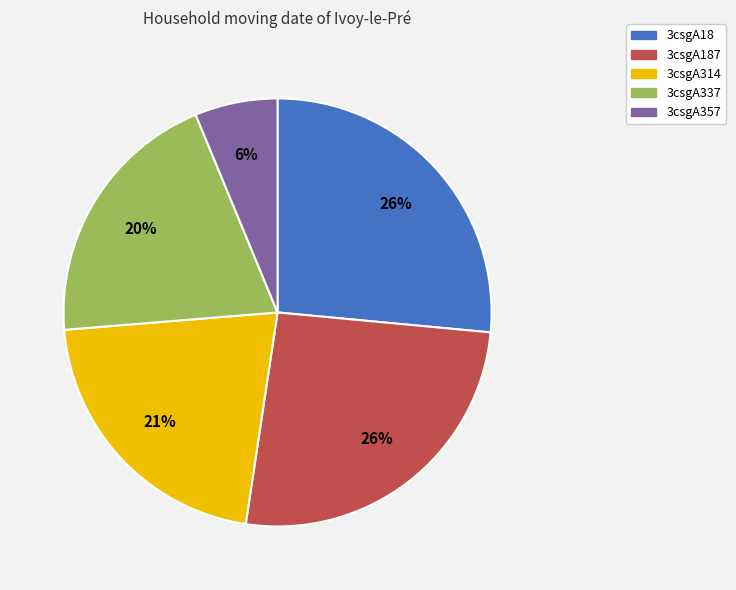

True or false: 3csgA314 accounts for 21% of the total.

True